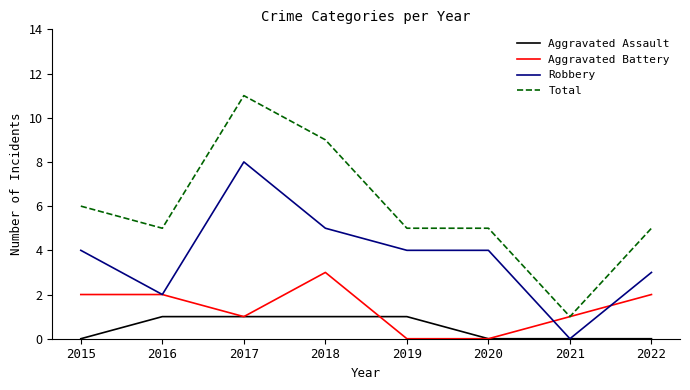

Is it true that Robbery equals 7 at 2019?

False